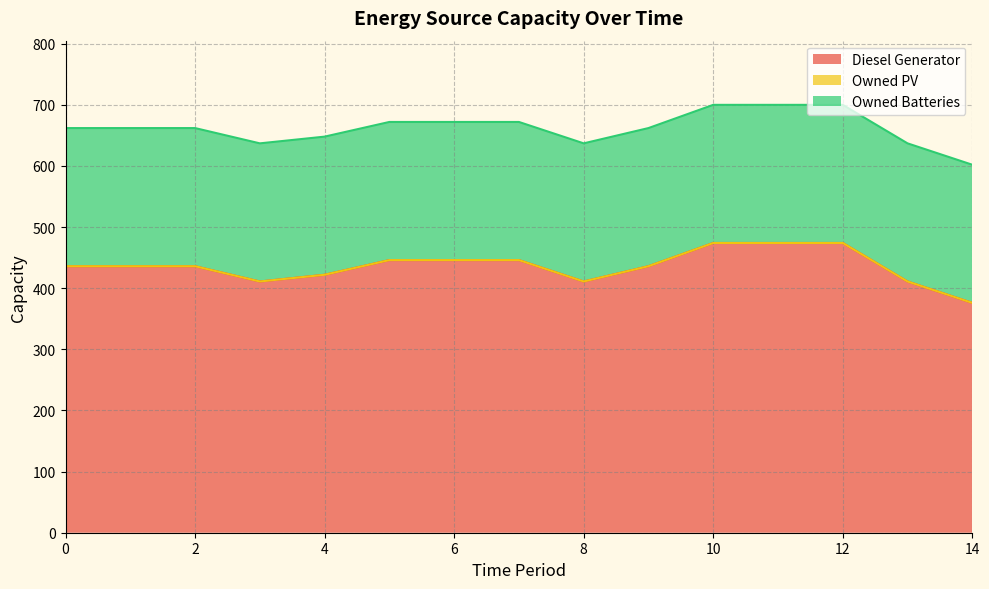

How many lines are shown in the chart?

3